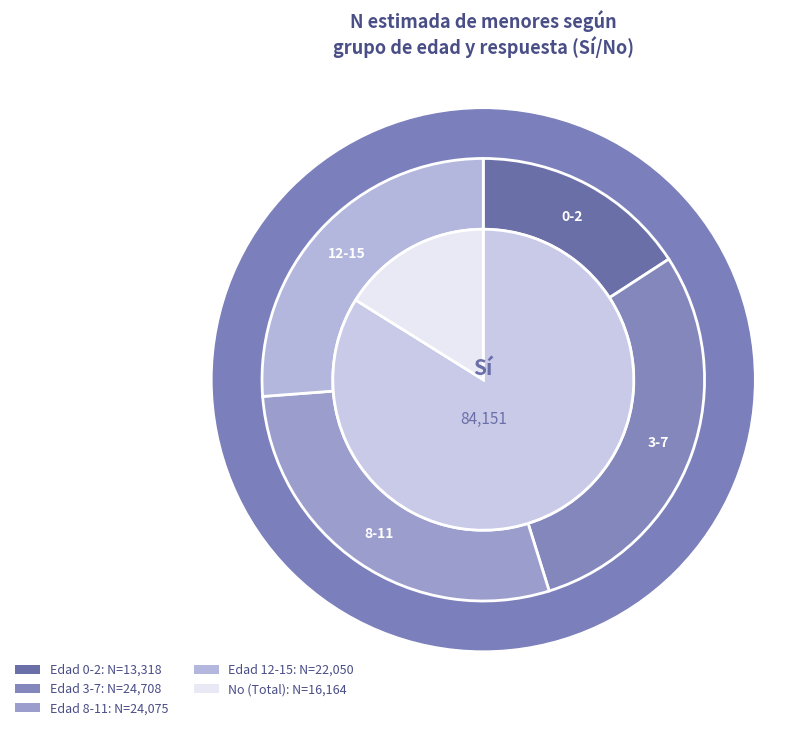

Count the number of slices in the pie.

4